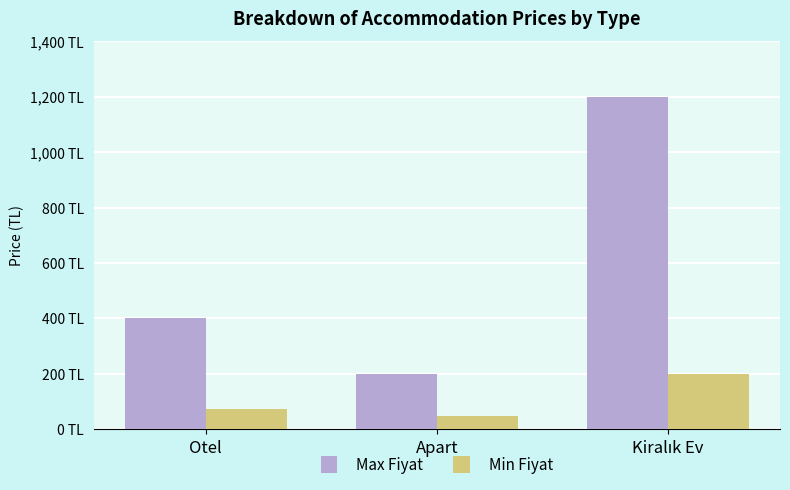

Which has a higher value, Apart or Kiralık Ev?

Kiralık Ev